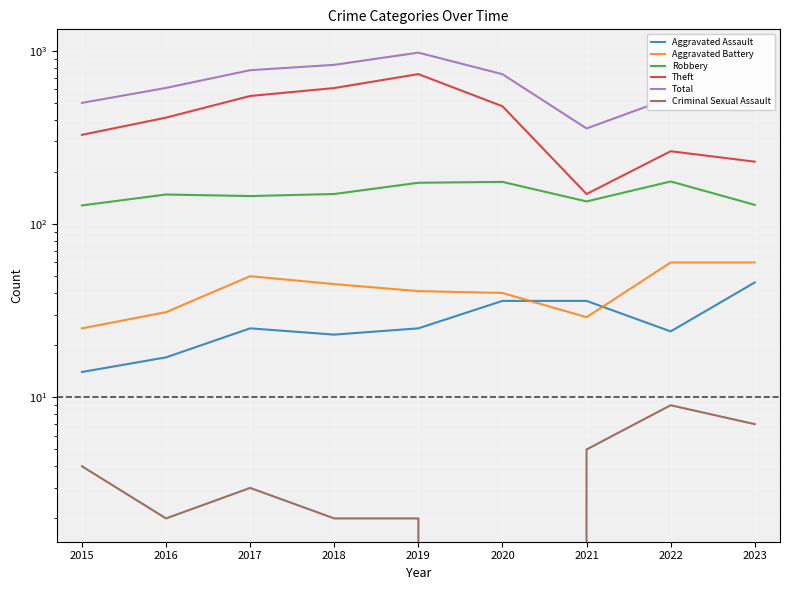

At which label does Robbery reach its peak?

2022